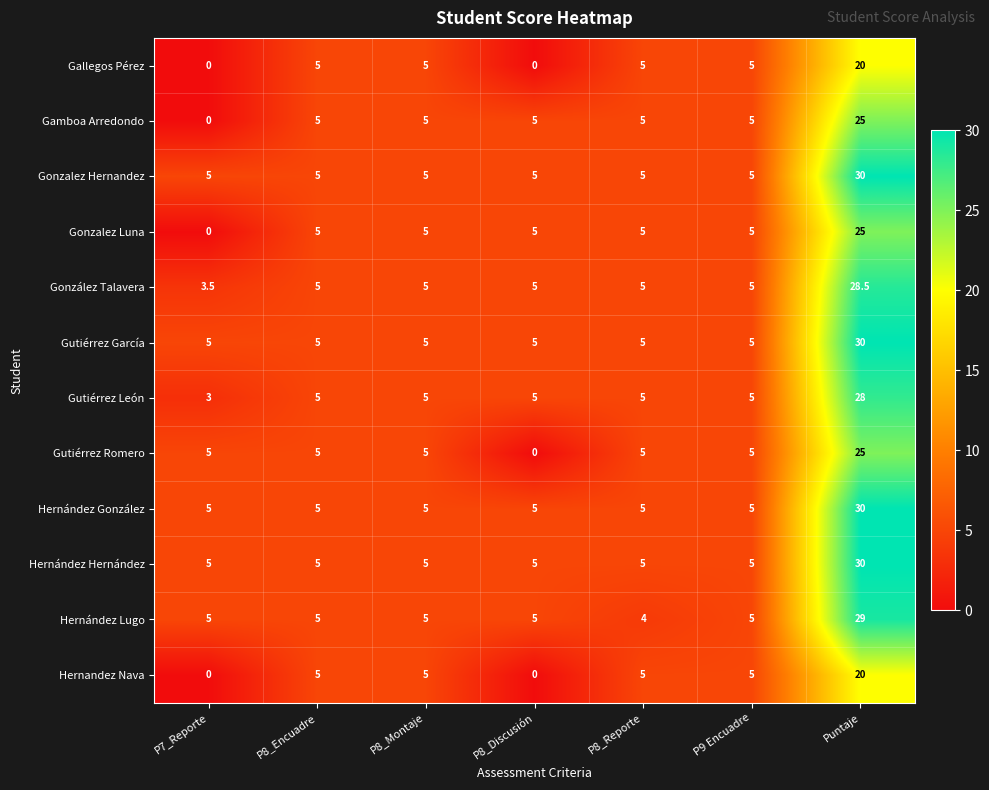

The Hernandez Nava series shows 6.9 at P8_Encuadre. True or false?

False